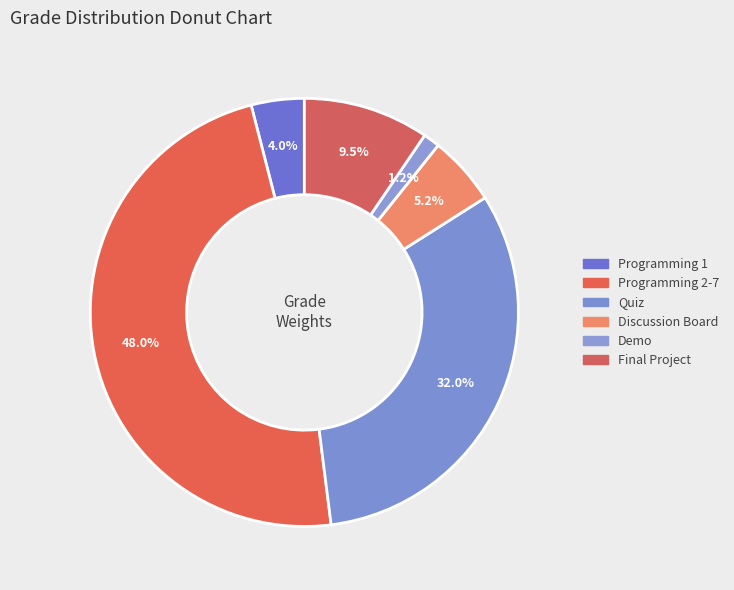

How many slices are in this pie chart?

6